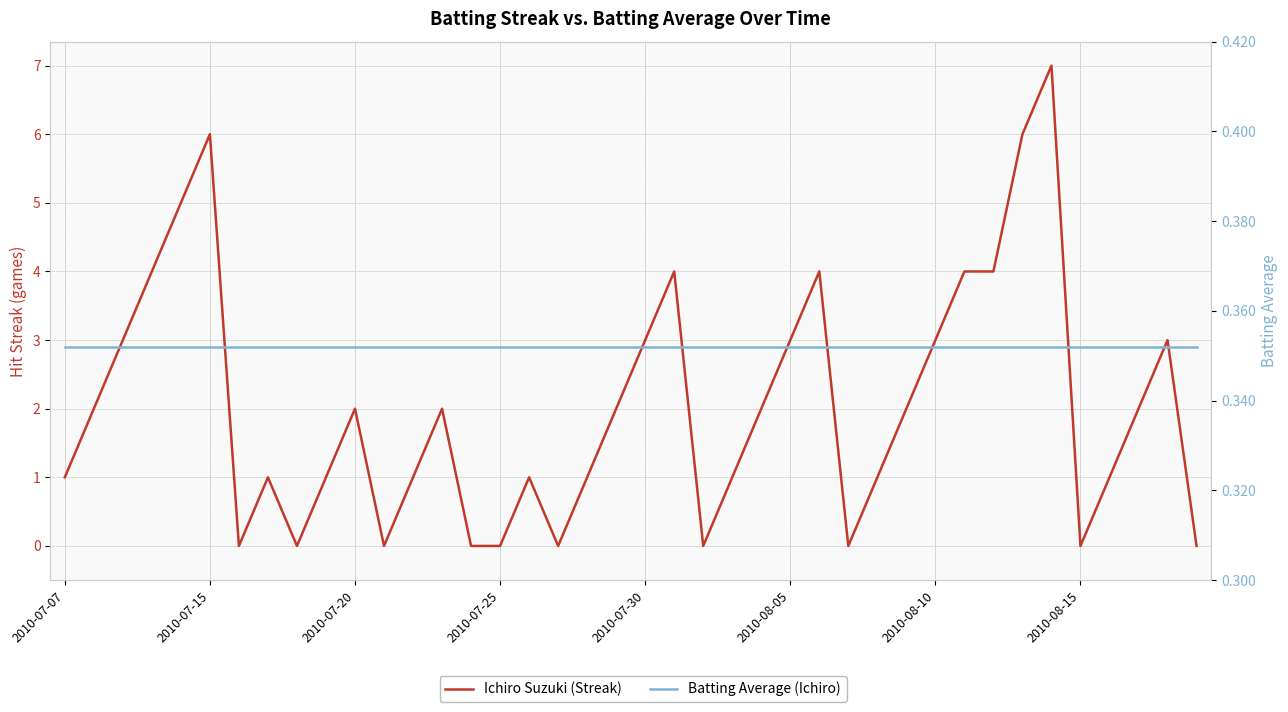

What is the spread (max minus min) of values at 29?

1.6